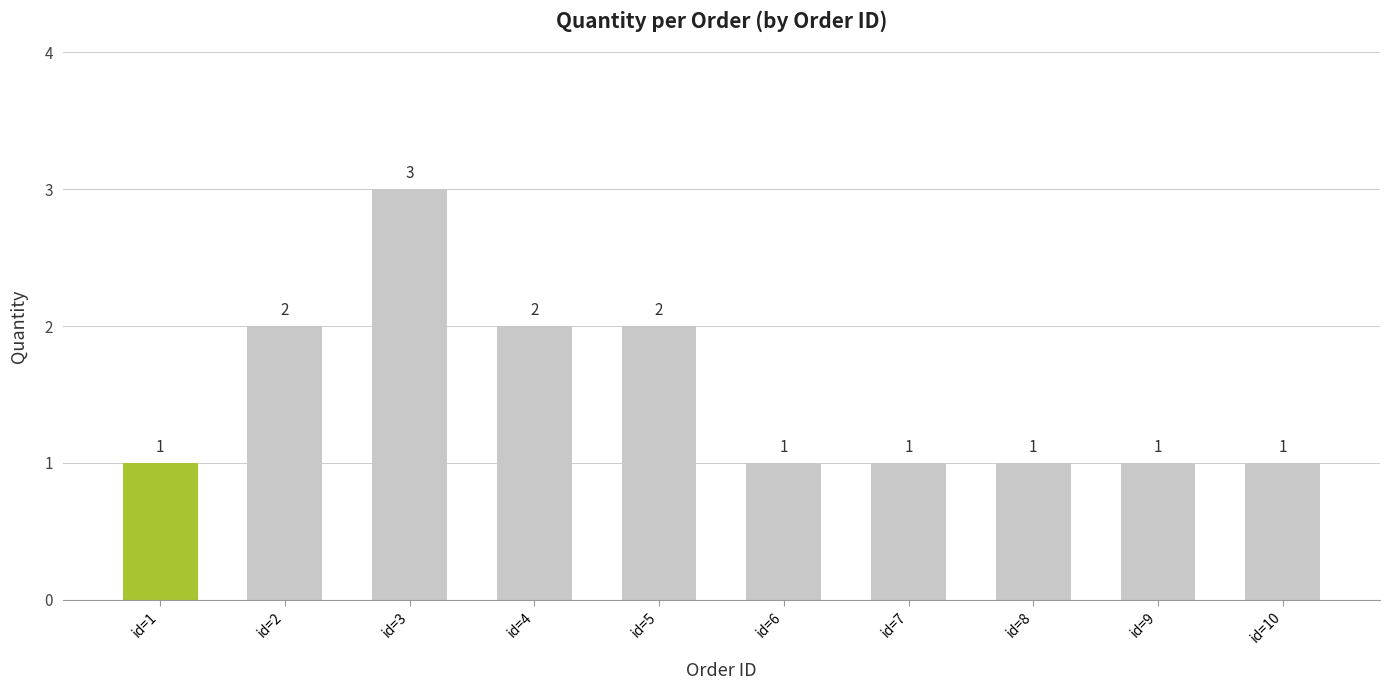

Approximately how many times larger is the value at id=5 compared to id=1?

2.0